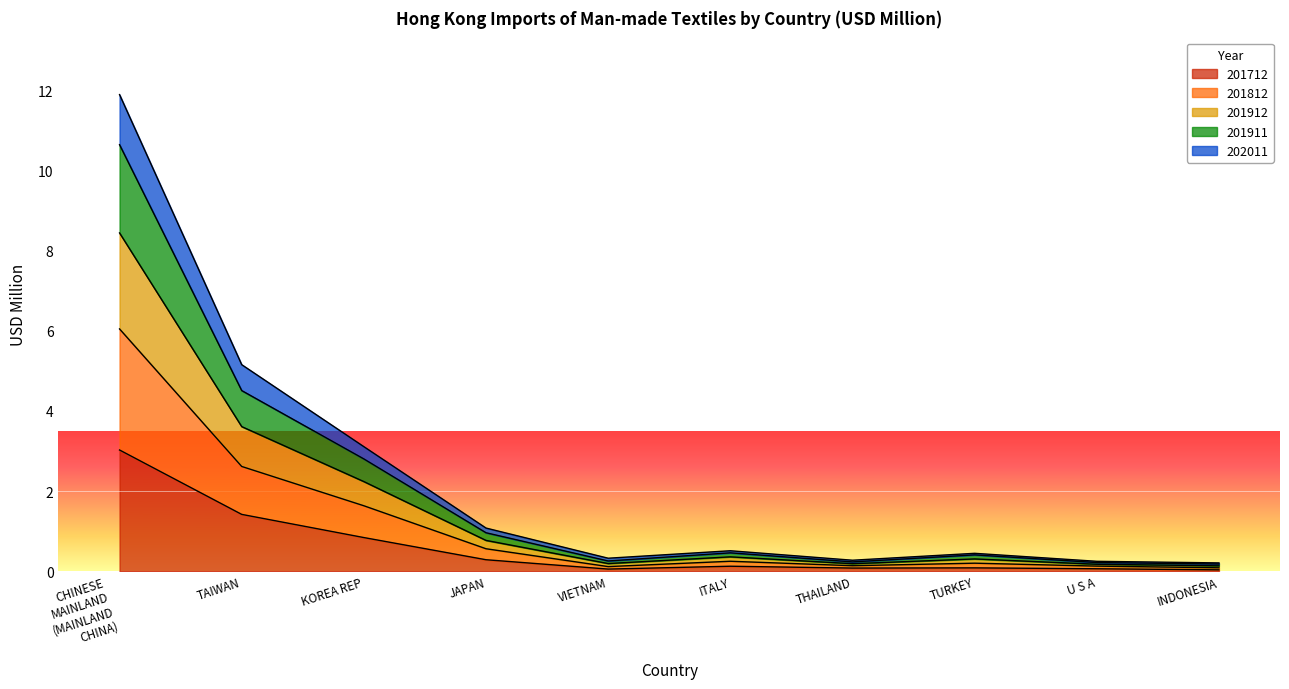

Does the chart display data point markers on the line(s)?

No